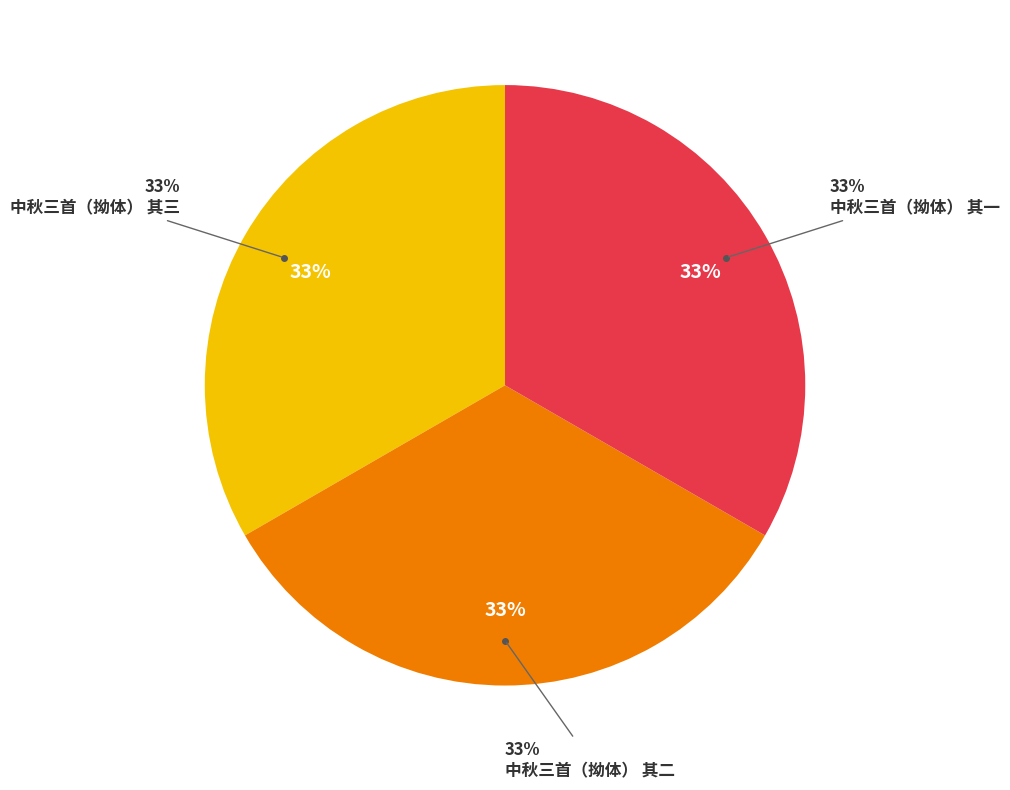

What is the ratio of the value at 中秋三首（拗体） 其二 to the value at 中秋三首（拗体） 其三?

1.0